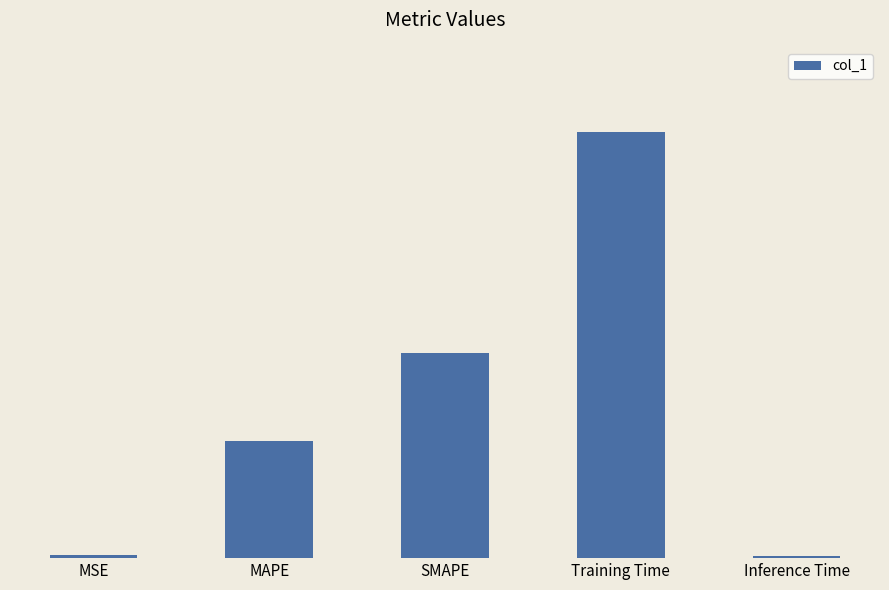

Reading right to left, list all the values displayed in this chart.

0.0	3.1	1.5	0.9	0.0